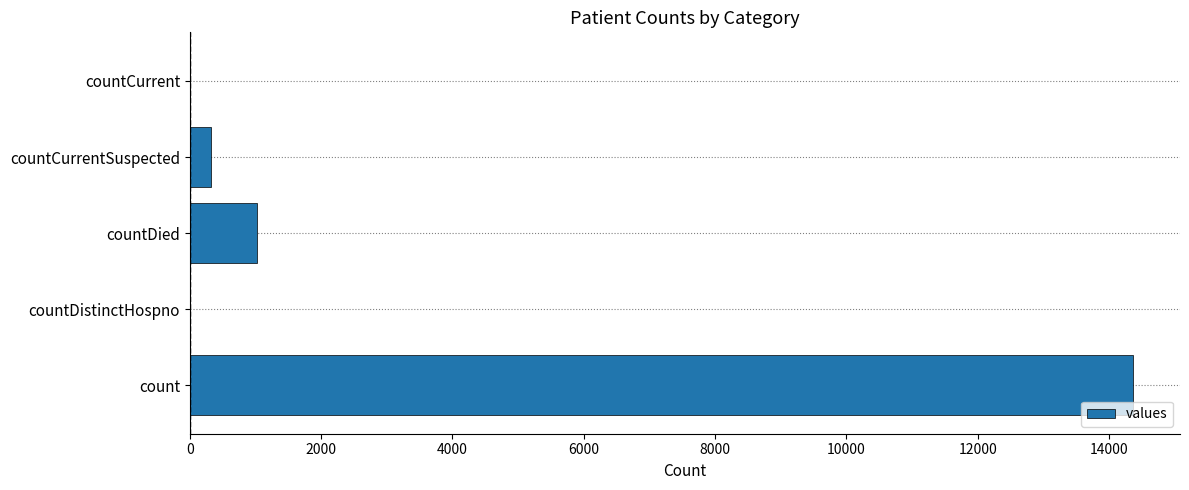

What is the average value?

3142